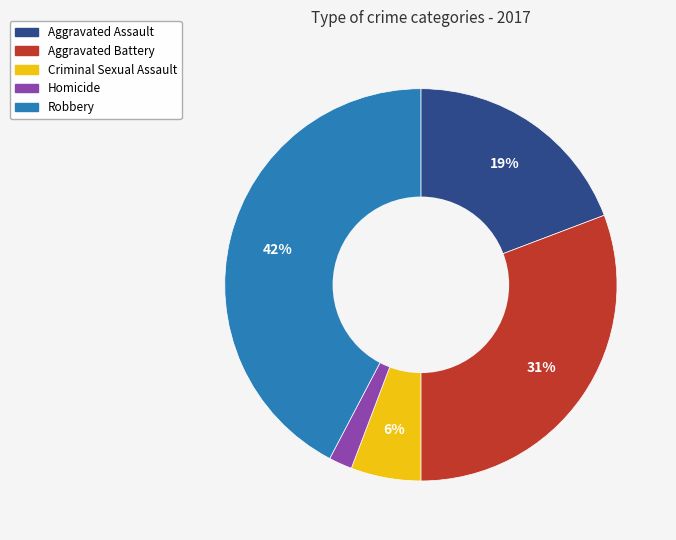

Between Aggravated Assault and Homicide, which is larger?

Aggravated Assault